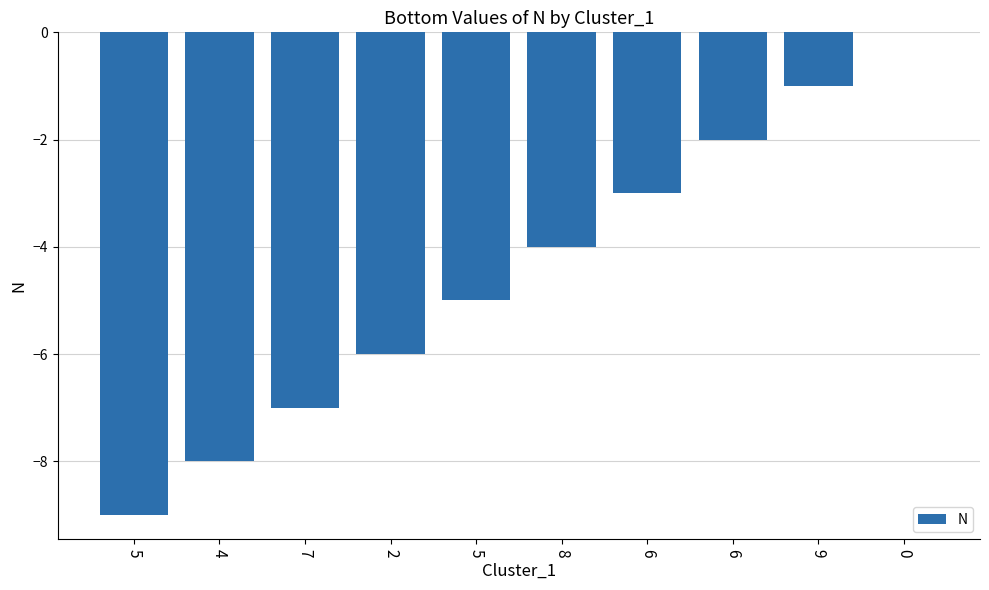

Reading left to right, transcribe all the data shown in this chart.

5=-9	4=-8	7=-7	2=-6	5=-5	8=-4	6=-3	6=-2	9=-1	0=0